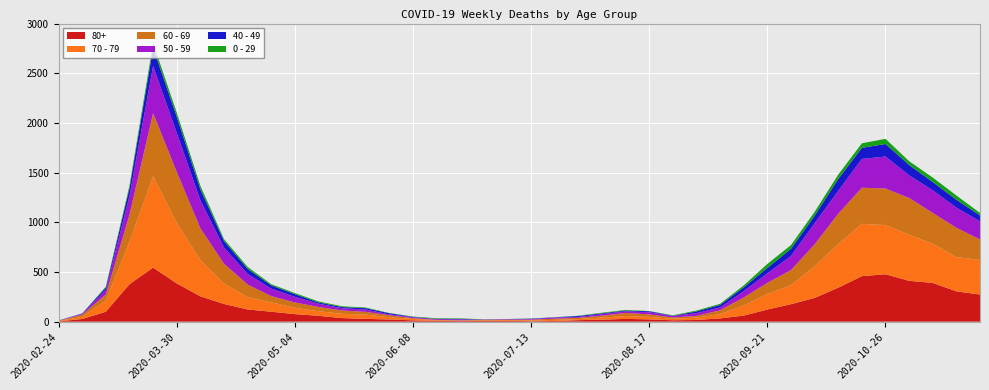

Reading left to right, list all the values displayed in this chart.

80+: 2020-02-24=3	2020-03-02=27	2020-03-09=100	2020-03-16=377	2020-03-23=544	2020-03-30=385	2020-04-06=255	2020-04-13=178	2020-04-20=123	2020-04-27=100	2020-05-04=76	2020-05-11=59	2020-05-18=36	2020-05-25=28	2020-06-01=22	2020-06-08=13	2020-06-15=9	2020-06-22=6	2020-06-29=7	2020-07-06=9	2020-07-13=5	2020-07-20=7	2020-07-27=15	2020-08-03=20	2020-08-10=28	2020-08-17=23	2020-08-24=14	2020-08-31=17	2020-09-07=33	2020-09-14=61	2020-09-21=122	2020-09-28=176	2020-10-05=239	2020-10-12=342	2020-10-19=458	2020-10-26=477	2020-11-02=411	2020-11-09=390	2020-11-16=305	2020-11-23=273
70 - 79: 2020-02-24=4	2020-03-02=22	2020-03-09=113	2020-03-16=427	2020-03-23=920	2020-03-30=608	2020-04-06=365	2020-04-13=206	2020-04-20=123	2020-04-27=94	2020-05-04=63	2020-05-11=47	2020-05-18=43	2020-05-25=43	2020-06-01=24	2020-06-08=14	2020-06-15=6	2020-06-22=5	2020-06-29=5	2020-07-06=8	2020-07-13=7	2020-07-20=11	2020-07-27=11	2020-08-03=21	2020-08-10=29	2020-08-17=25	2020-08-24=16	2020-08-31=24	2020-09-07=43	2020-09-14=102	2020-09-21=157	2020-09-28=191	2020-10-05=318	2020-10-12=439	2020-10-19=526	2020-10-26=495	2020-11-02=464	2020-11-09=394	2020-11-16=346	2020-11-23=348
60 - 69: 2020-02-24=2	2020-03-02=22	2020-03-09=61	2020-03-16=272	2020-03-23=634	2020-03-30=514	2020-04-06=320	2020-04-13=199	2020-04-20=128	2020-04-27=63	2020-05-04=54	2020-05-11=42	2020-05-18=33	2020-05-25=28	2020-06-01=18	2020-06-08=8	2020-06-15=3	2020-06-22=3	2020-06-29=6	2020-07-06=3	2020-07-13=8	2020-07-20=12	2020-07-27=13	2020-08-03=19	2020-08-10=31	2020-08-17=25	2020-08-24=12	2020-08-31=17	2020-09-07=39	2020-09-14=80	2020-09-21=112	2020-09-28=152	2020-10-05=221	2020-10-12=305	2020-10-19=364	2020-10-26=368	2020-11-02=370	2020-11-09=310	2020-11-16=294	2020-11-23=206
50 - 59: 2020-02-24=3	2020-03-02=7	2020-03-09=48	2020-03-16=190	2020-03-23=475	2020-03-30=392	2020-04-06=281	2020-04-13=163	2020-04-20=106	2020-04-27=75	2020-05-04=57	2020-05-11=33	2020-05-18=23	2020-05-25=23	2020-06-01=9	2020-06-08=10	2020-06-15=8	2020-06-22=9	2020-06-29=3	2020-07-06=5	2020-07-13=6	2020-07-20=12	2020-07-27=8	2020-08-03=16	2020-08-10=16	2020-08-17=22	2020-08-24=15	2020-08-31=28	2020-09-07=28	2020-09-14=64	2020-09-21=95	2020-09-28=142	2020-10-05=212	2020-10-12=230	2020-10-19=290	2020-10-26=322	2020-11-02=227	2020-11-09=228	2020-11-16=202	2020-11-23=182
40 - 49: 2020-02-24=0	2020-03-02=5	2020-03-09=21	2020-03-16=79	2020-03-23=183	2020-03-30=163	2020-04-06=111	2020-04-13=66	2020-04-20=51	2020-04-27=33	2020-05-04=27	2020-05-11=13	2020-05-18=12	2020-05-25=14	2020-06-01=12	2020-06-08=3	2020-06-15=2	2020-06-22=5	2020-06-29=1	2020-07-06=1	2020-07-13=4	2020-07-20=2	2020-07-27=10	2020-08-03=8	2020-08-10=8	2020-08-17=10	2020-08-24=2	2020-08-31=17	2020-09-07=26	2020-09-14=38	2020-09-21=55	2020-09-28=72	2020-10-05=76	2020-10-12=120	2020-10-19=111	2020-10-26=126	2020-11-02=105	2020-11-09=83	2020-11-16=80	2020-11-23=60
0 - 29: 2020-02-24=1	2020-03-02=0	2020-03-09=10	2020-03-16=25	2020-03-23=47	2020-03-30=42	2020-04-06=36	2020-04-13=19	2020-04-20=20	2020-04-27=12	2020-05-04=11	2020-05-11=10	2020-05-18=8	2020-05-25=6	2020-06-01=2	2020-06-08=4	2020-06-15=6	2020-06-22=5	2020-06-29=2	2020-07-06=1	2020-07-13=2	2020-07-20=1	2020-07-27=3	2020-08-03=6	2020-08-10=6	2020-08-17=2	2020-08-24=5	2020-08-31=9	2020-09-07=11	2020-09-14=20	2020-09-21=40	2020-09-28=38	2020-10-05=39	2020-10-12=44	2020-10-19=46	2020-10-26=52	2020-11-02=38	2020-11-09=45	2020-11-16=43	2020-11-23=25